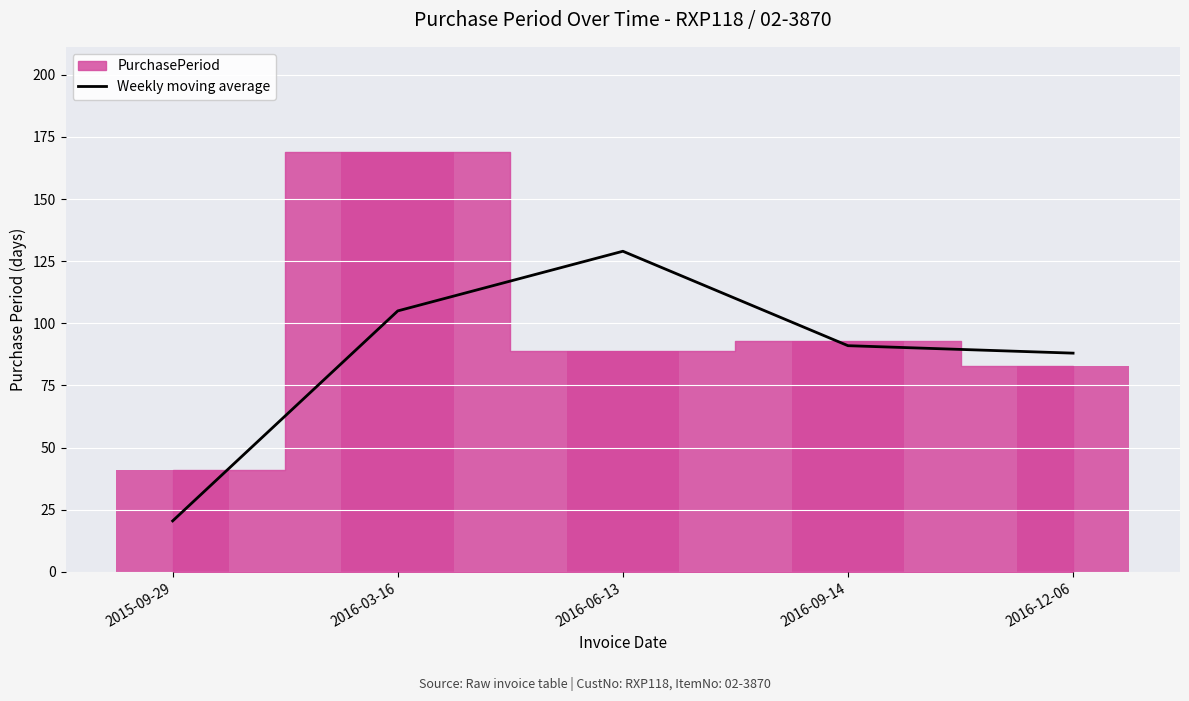

Reading left to right, list all the values displayed in this chart.

2015-09-29=20.5	2016-03-16=105.0	2016-06-13=129.0	2016-09-14=91.0	2016-12-06=88.0